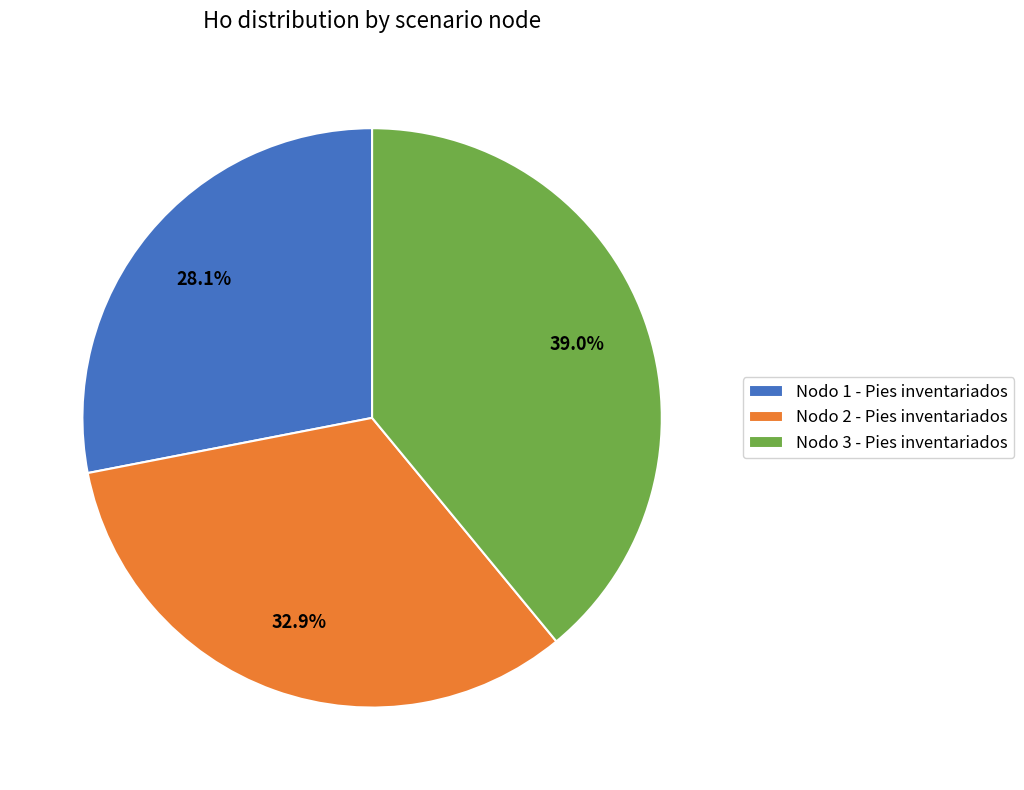

Rank the categories by value from highest to lowest.

Nodo 3 - Pies inventariados, Nodo 2 - Pies inventariados, Nodo 1 - Pies inventariados